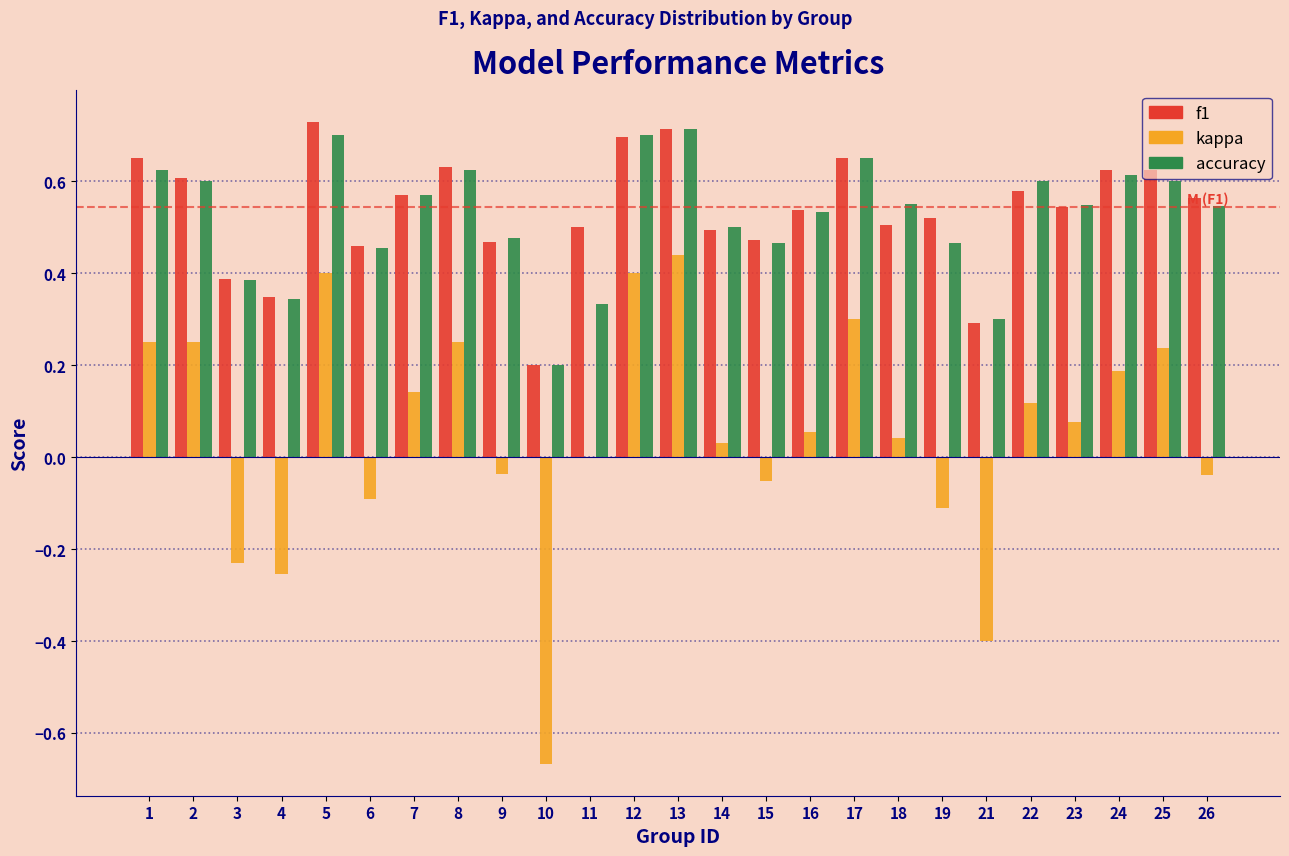

Is the value of f1 at 18 greater than the value of accuracy at 22?

No